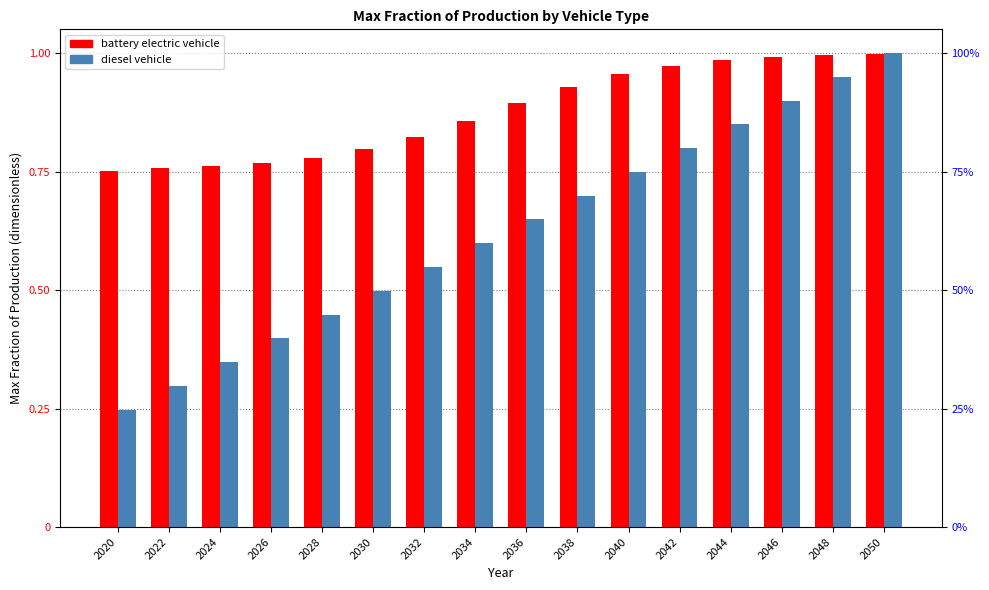

What are all the series names shown in the legend?

battery electric vehicle, diesel vehicle